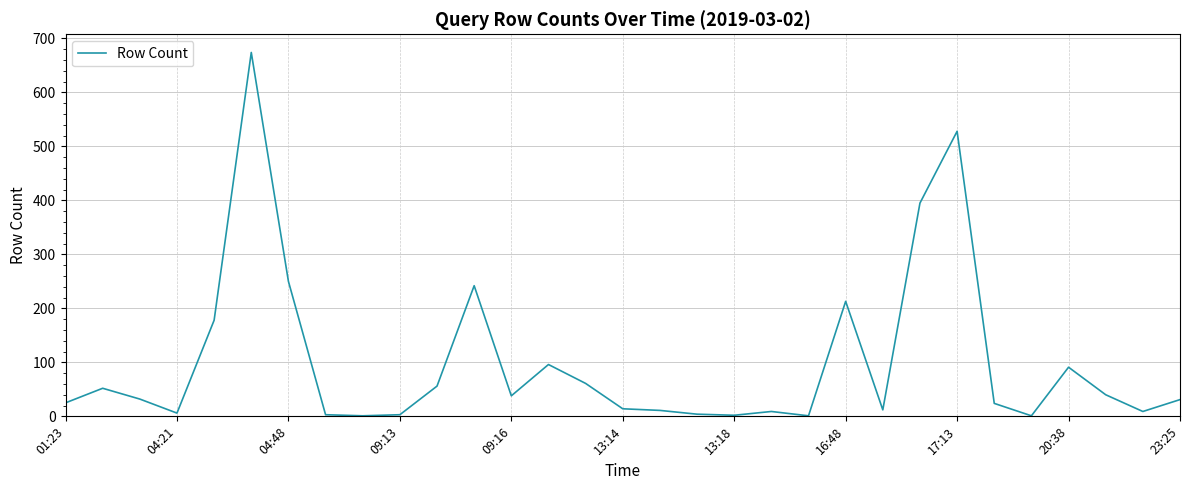

What is the difference between the maximum and minimum values?

673